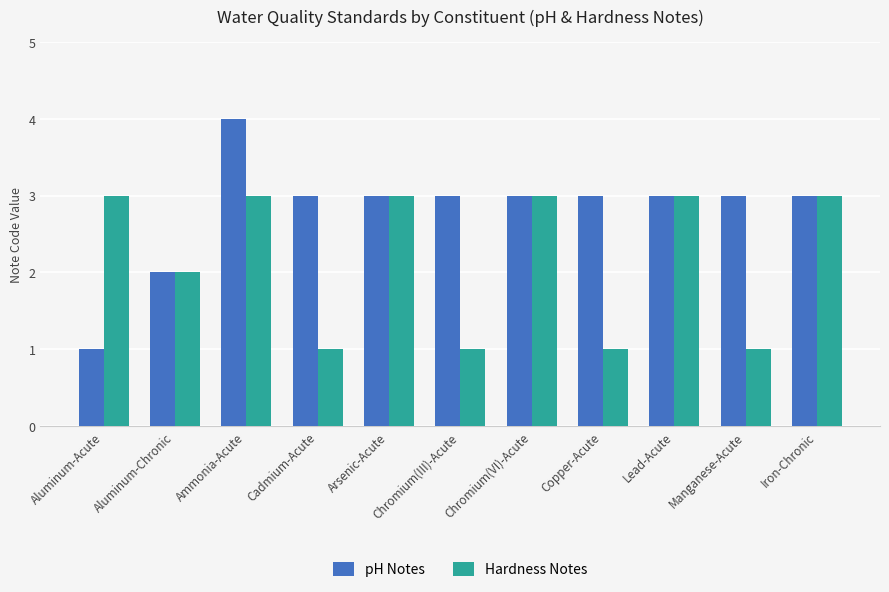

Reading left to right, transcribe all the data shown in this chart.

pH Notes: Aluminum-Acute=1	Aluminum-Chronic=2	Ammonia-Acute=4	Cadmium-Acute=3	Arsenic-Acute=3	Chromium(III)-Acute=3	Chromium(VI)-Acute=3	Copper-Acute=3	Lead-Acute=3	Manganese-Acute=3	Iron-Chronic=3
Hardness Notes: Aluminum-Acute=3	Aluminum-Chronic=2	Ammonia-Acute=3	Cadmium-Acute=1	Arsenic-Acute=3	Chromium(III)-Acute=1	Chromium(VI)-Acute=3	Copper-Acute=1	Lead-Acute=3	Manganese-Acute=1	Iron-Chronic=3